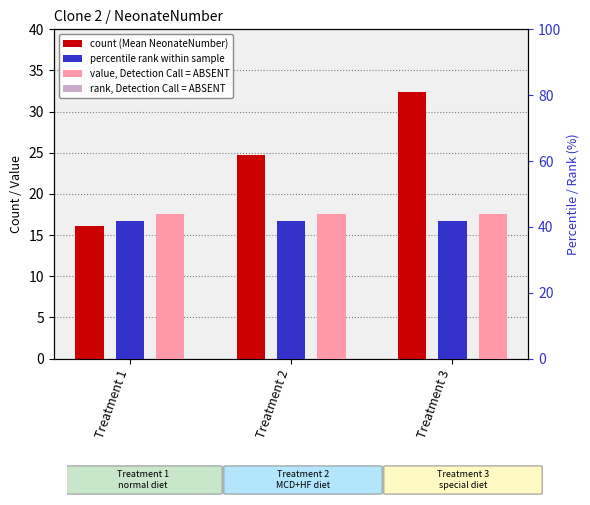

How many values in the Mean NeonateNumber series are below 24?

1